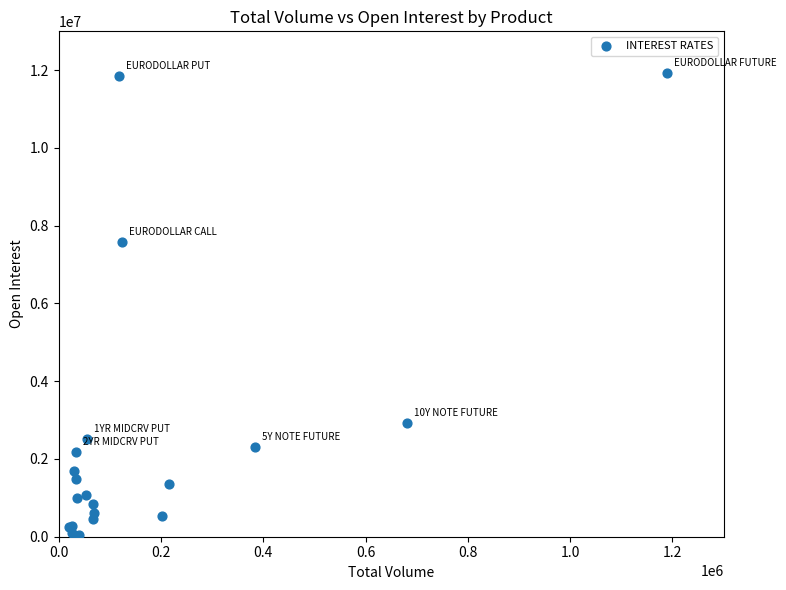

What Y value in the scatter plot is closest to 5984676?

7572740